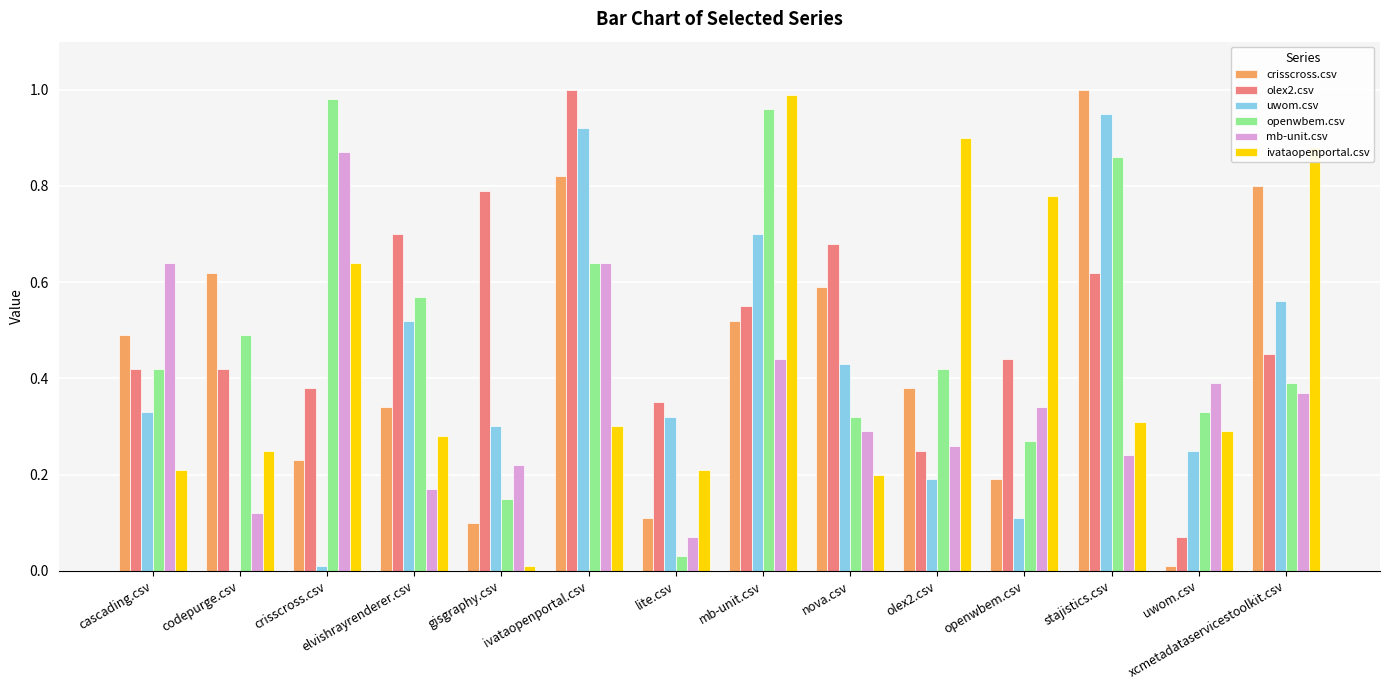

The uwom.csv series shows 0.0 at codepurge.csv. True or false?

True